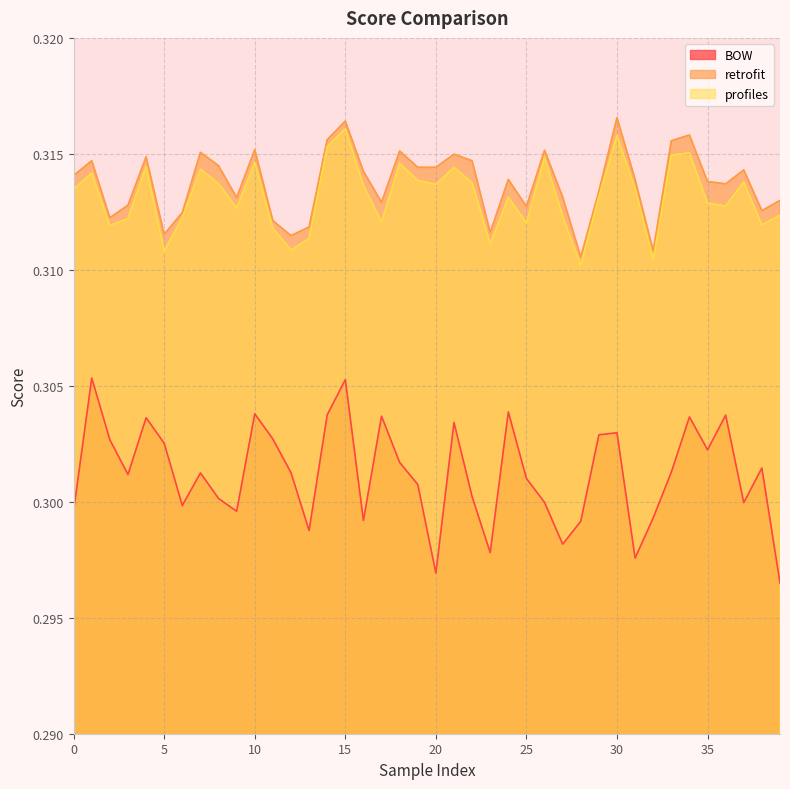

Reading left to right, what are all the values shown in this chart?

BOW: 0=0.3	1=0.3	2=0.3	3=0.3	4=0.3	5=0.3	6=0.3	7=0.3	8=0.3	9=0.3	10=0.3	11=0.3	12=0.3	13=0.3	14=0.3	15=0.3	16=0.3	17=0.3	18=0.3	19=0.3	20=0.3	21=0.3	22=0.3	23=0.3	24=0.3	25=0.3	26=0.3	27=0.3	28=0.3	29=0.3	30=0.3	31=0.3	32=0.3	33=0.3	34=0.3	35=0.3	36=0.3	37=0.3	38=0.3	39=0.3
retrofit: 0=0.3	1=0.3	2=0.3	3=0.3	4=0.3	5=0.3	6=0.3	7=0.3	8=0.3	9=0.3	10=0.3	11=0.3	12=0.3	13=0.3	14=0.3	15=0.3	16=0.3	17=0.3	18=0.3	19=0.3	20=0.3	21=0.3	22=0.3	23=0.3	24=0.3	25=0.3	26=0.3	27=0.3	28=0.3	29=0.3	30=0.3	31=0.3	32=0.3	33=0.3	34=0.3	35=0.3	36=0.3	37=0.3	38=0.3	39=0.3
profiles: 0=0.3	1=0.3	2=0.3	3=0.3	4=0.3	5=0.3	6=0.3	7=0.3	8=0.3	9=0.3	10=0.3	11=0.3	12=0.3	13=0.3	14=0.3	15=0.3	16=0.3	17=0.3	18=0.3	19=0.3	20=0.3	21=0.3	22=0.3	23=0.3	24=0.3	25=0.3	26=0.3	27=0.3	28=0.3	29=0.3	30=0.3	31=0.3	32=0.3	33=0.3	34=0.3	35=0.3	36=0.3	37=0.3	38=0.3	39=0.3